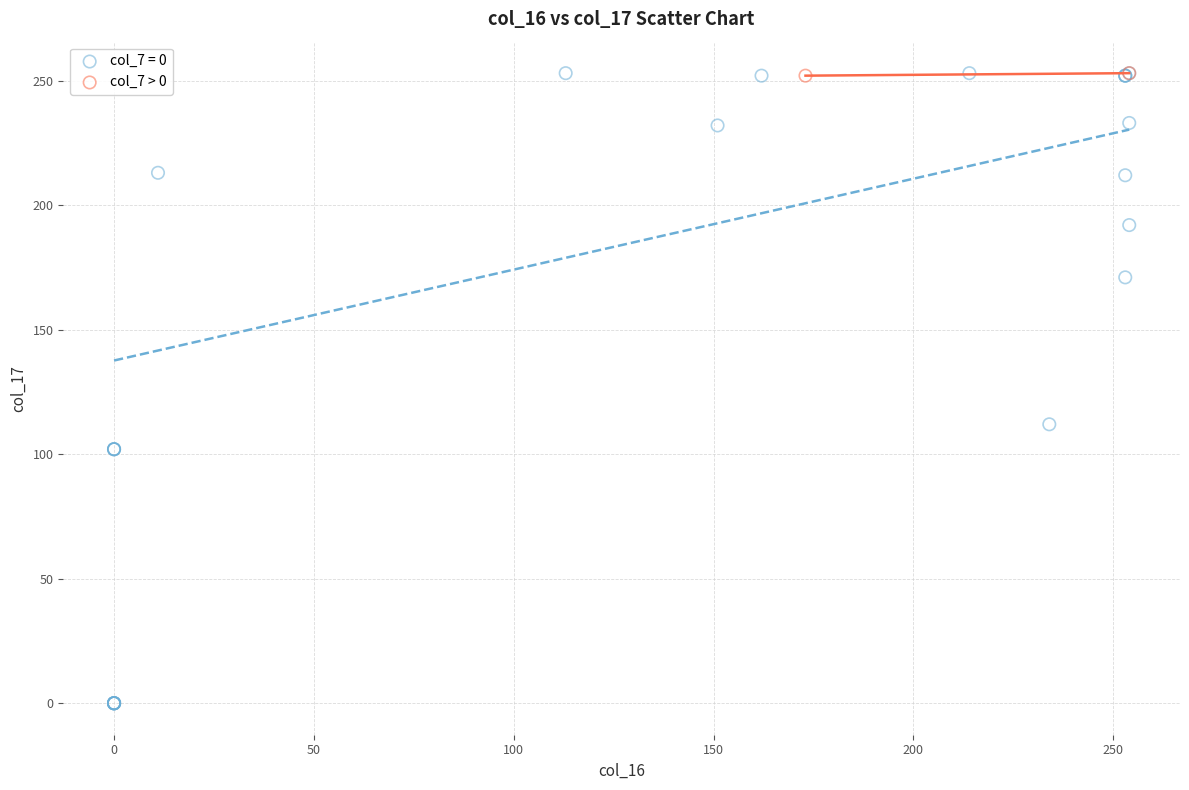

What are all the series names shown in the legend?

col_7 = 0, col_7 > 0